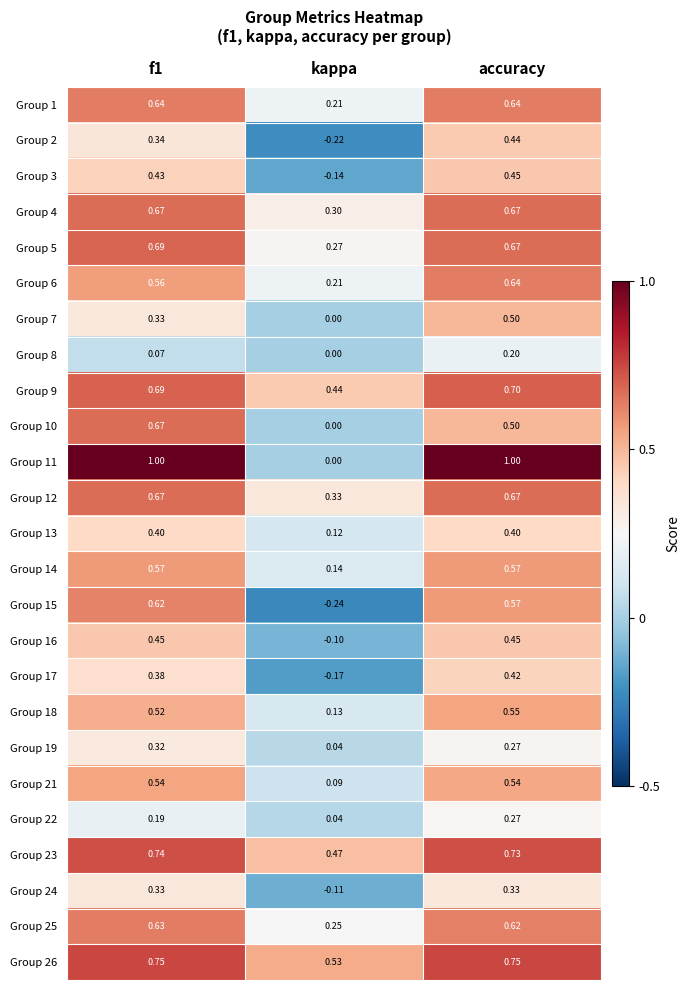

Which series has the widest spread of values?

Group 11